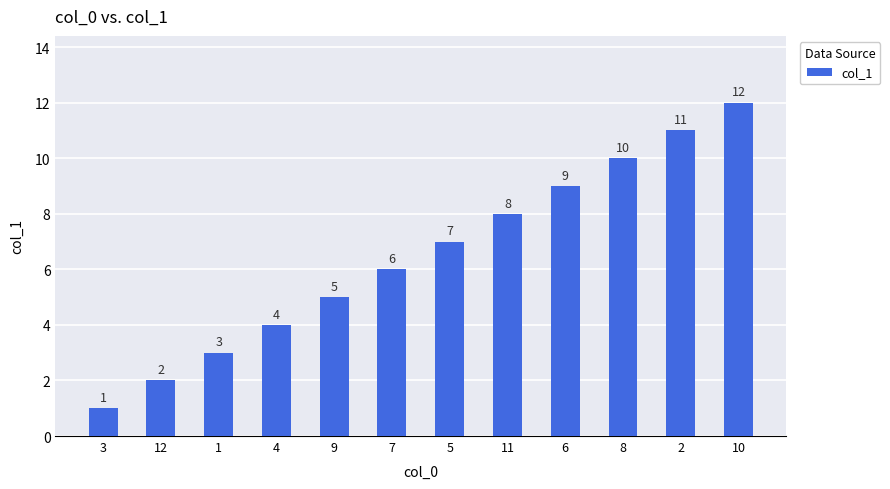

True or false: the data shows 3 at 7.

False